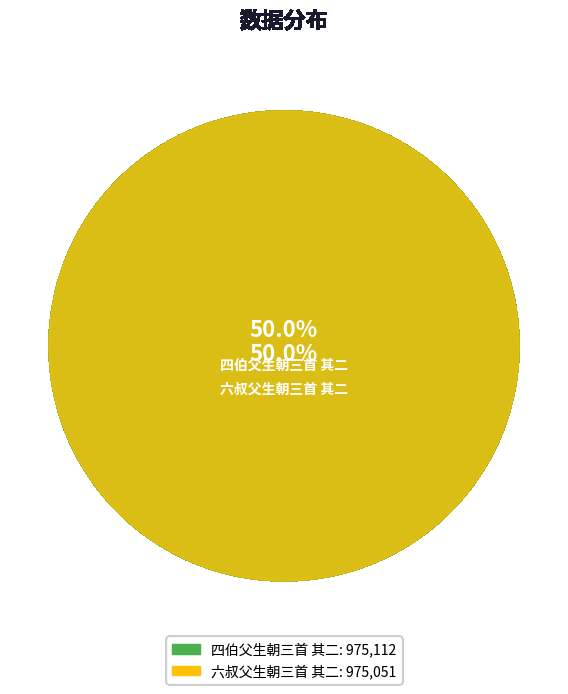

Approximately how many times larger is the value at 六叔父生朝三首 其二 compared to 四伯父生朝三首 其二?

1.0